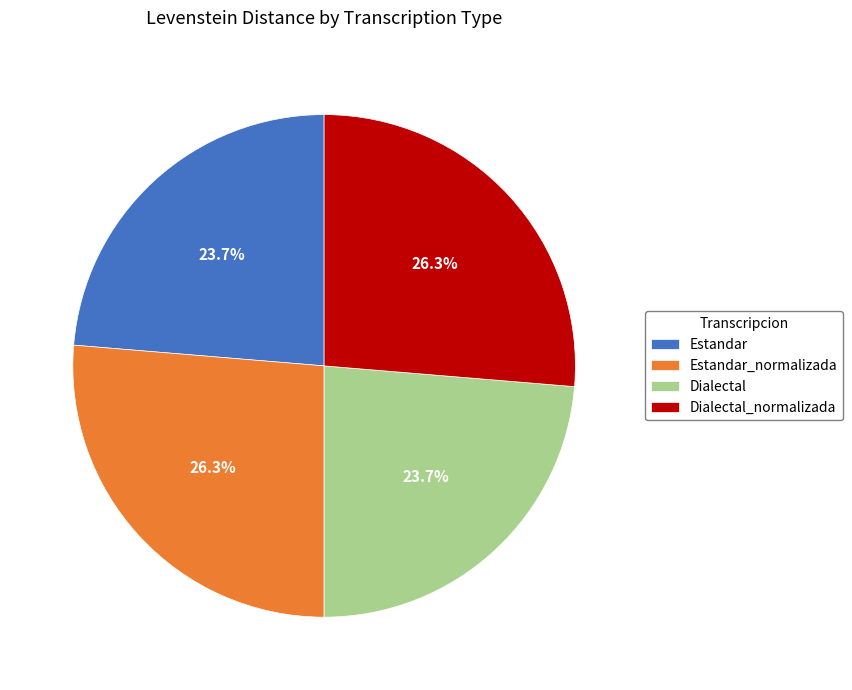

Is there a majority slice in this chart?

No